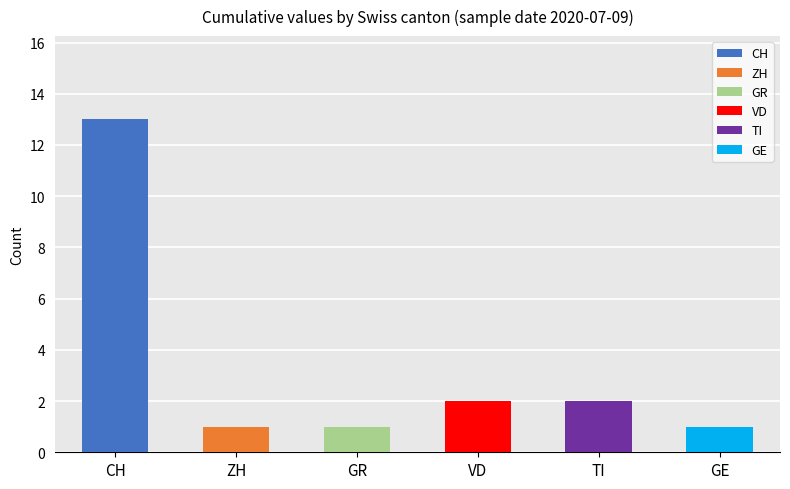

What are all the series names shown in the legend?

CH, ZH, GR, VD, TI, GE